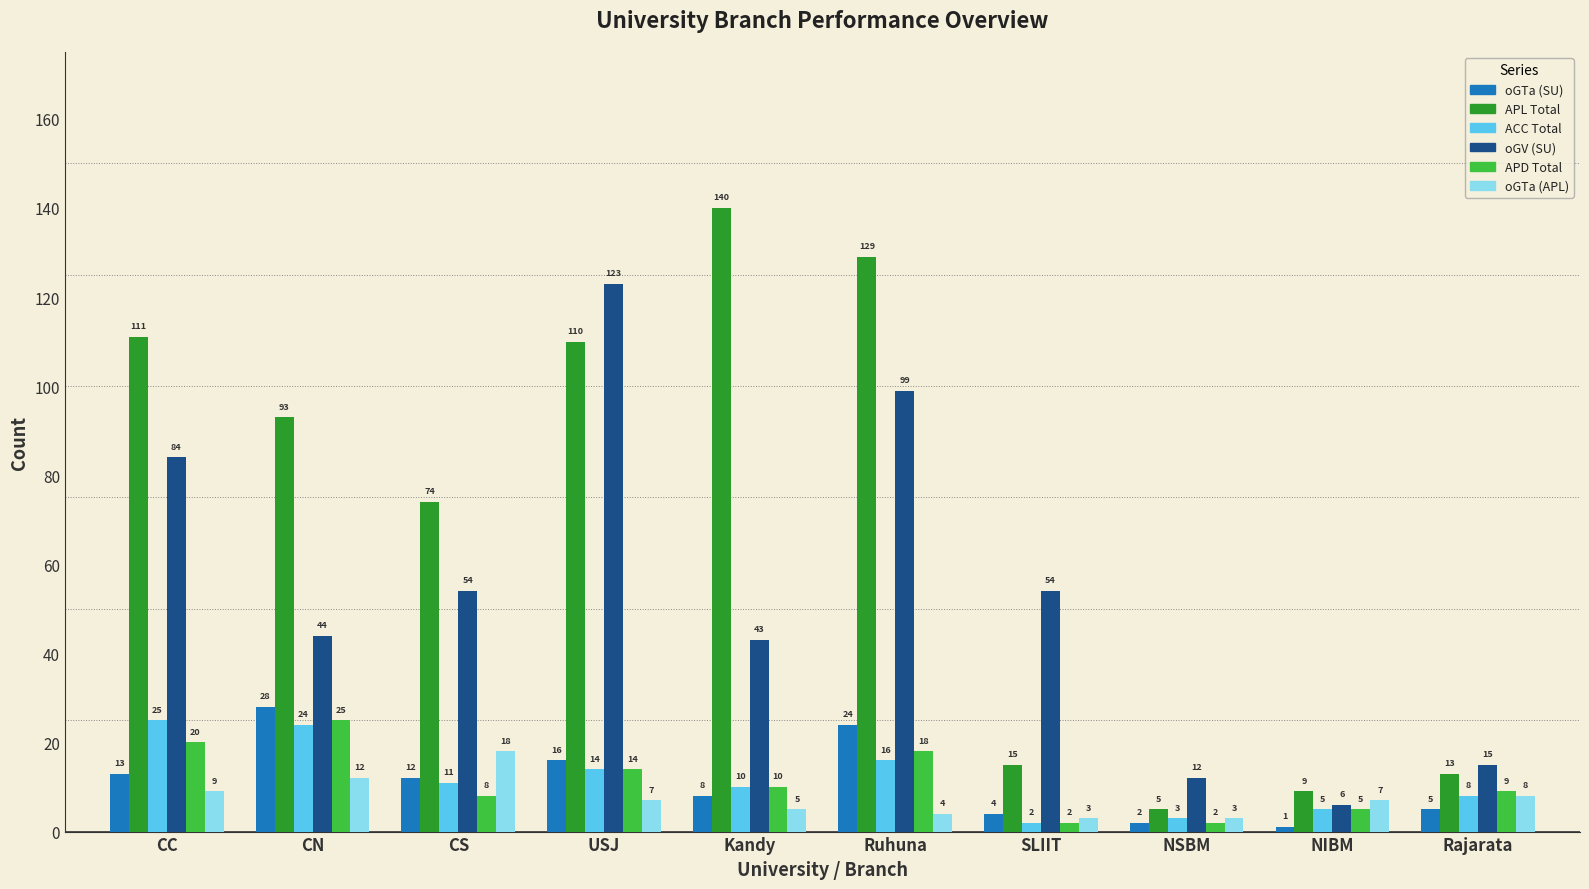

What are all the series names shown in the legend?

oGTa (SU), APL Total, ACC Total, oGV (SU), APD Total, oGTa (APL)